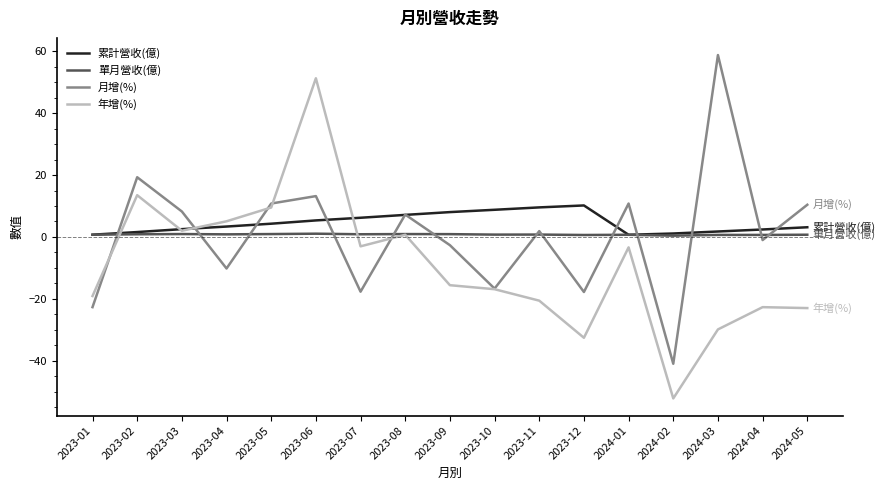

What are all the series names shown in the legend?

累計營收(億), 單月營收(億), 月增(%), 年增(%)